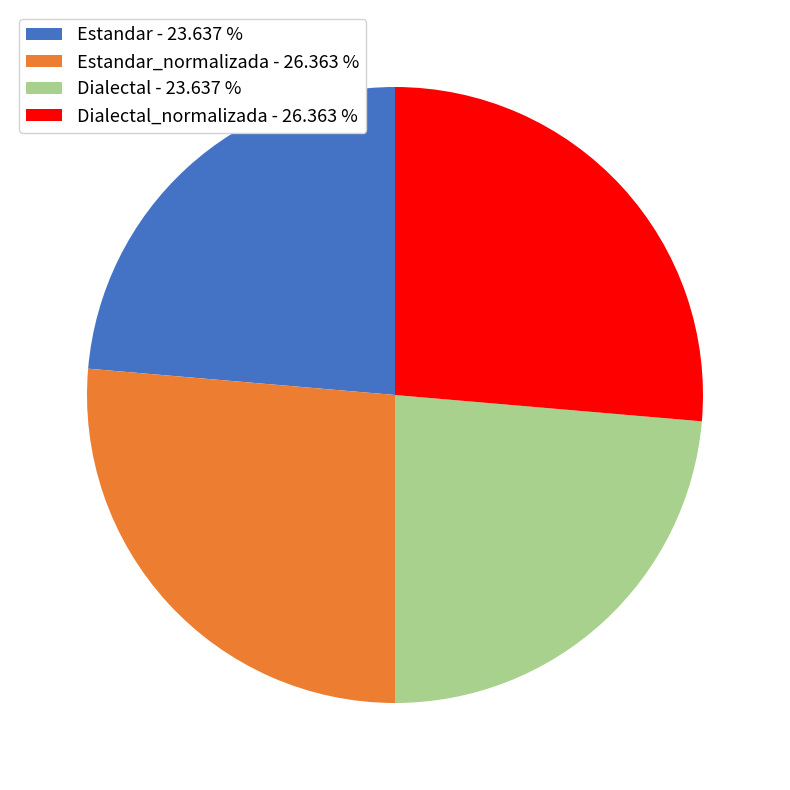

Count the number of slices in the pie.

4